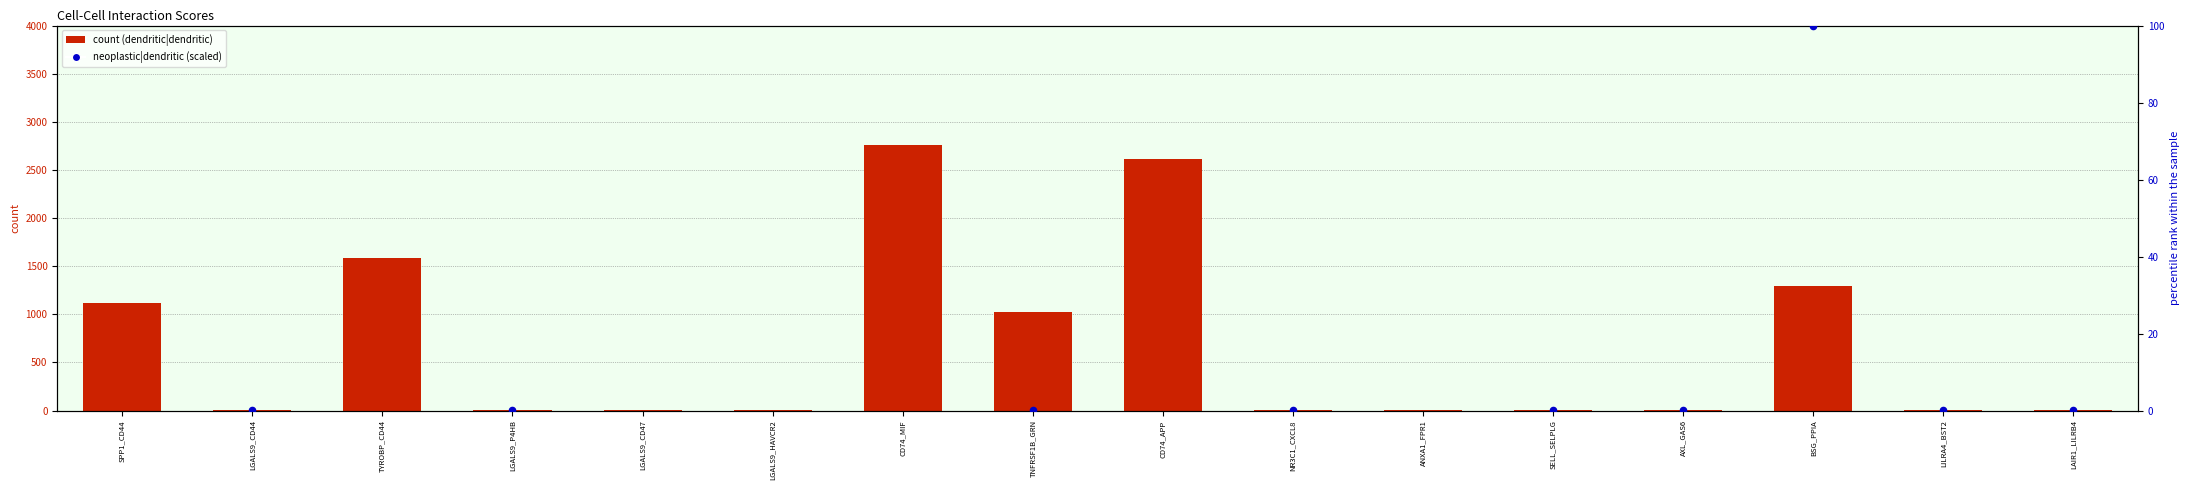

Which series has the largest total across all categories?

dendritic_cells|dendritic_cells